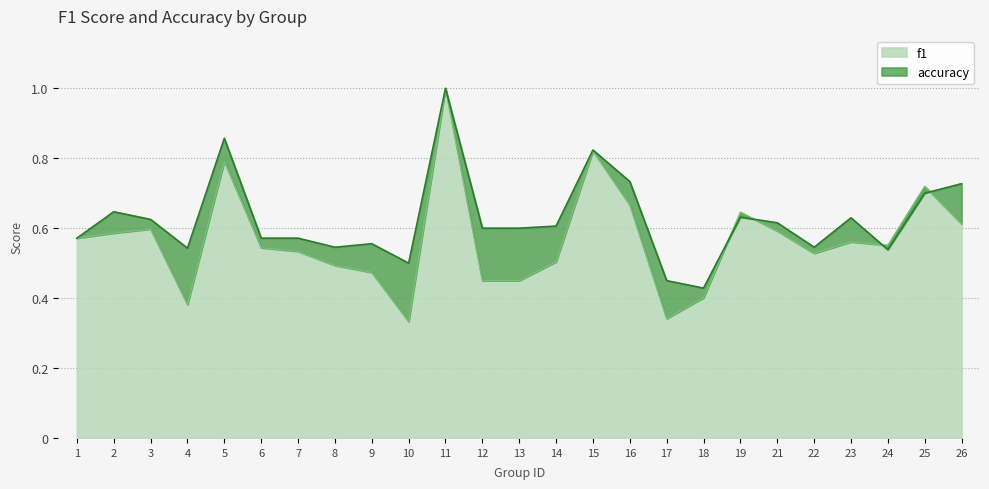

Which series has the largest range (max minus min)?

f1